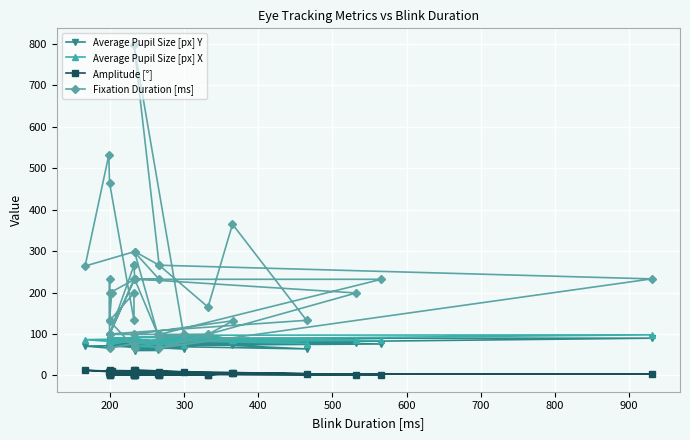

What are all the series names shown in the legend?

Average Pupil Size [px] Y, Average Pupil Size [px] X, Amplitude [°], Fixation Duration [ms]